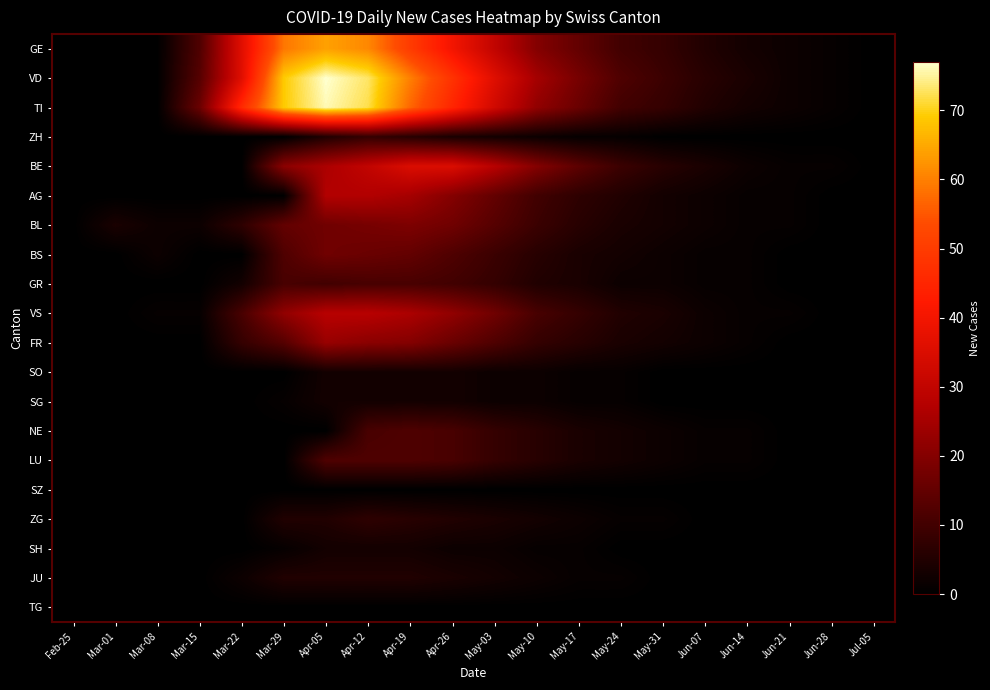

At which category does the chart reach its minimum across all series?

Feb-25